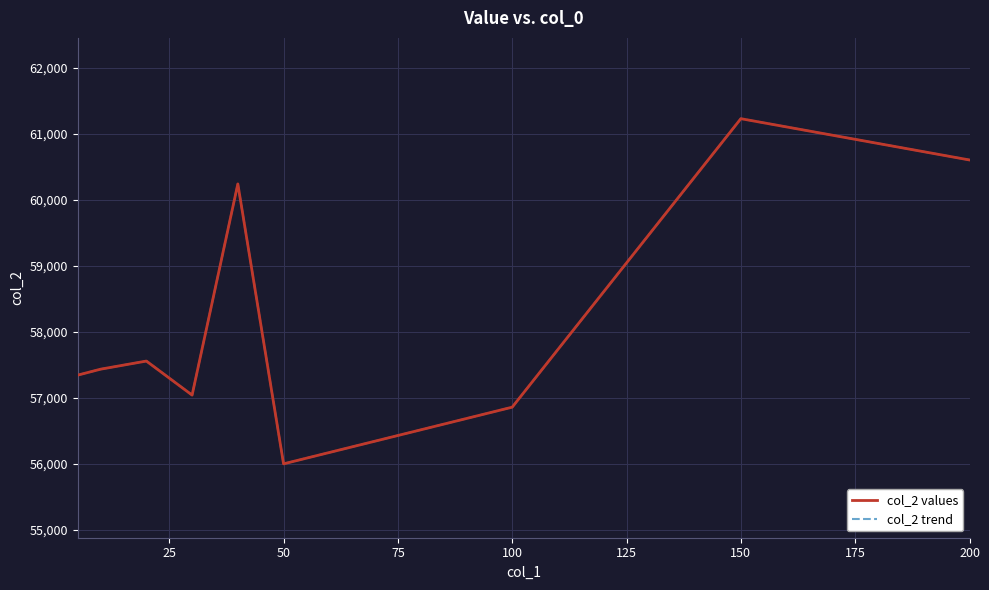

Rank the series by their maximum value, from lowest to highest.

col_2 values, col_2 trend